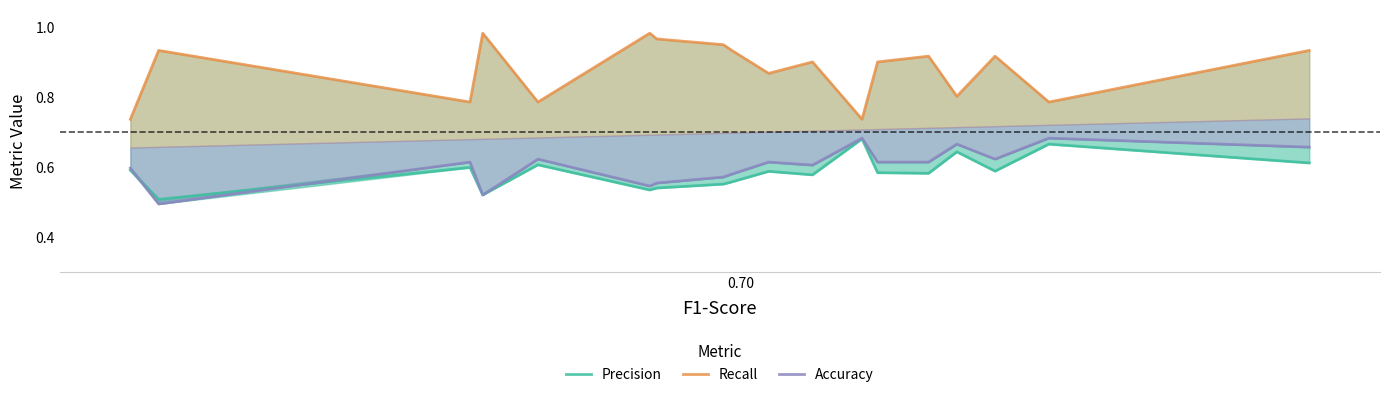

What is the difference between the maximum and minimum values in the Recall series?

0.2